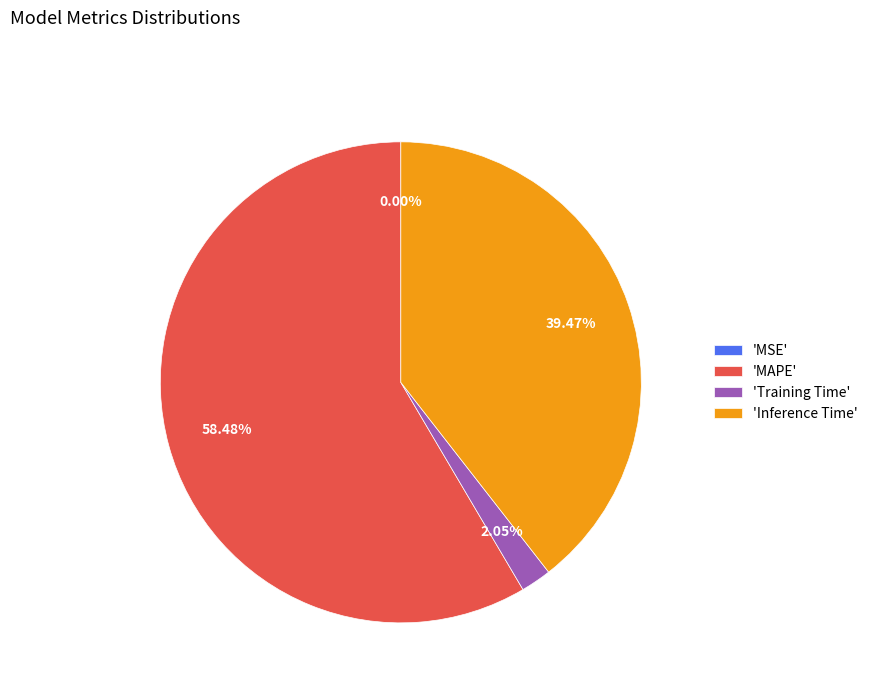

Which has a higher value, 'MAPE' or 'Inference Time'?

'MAPE'